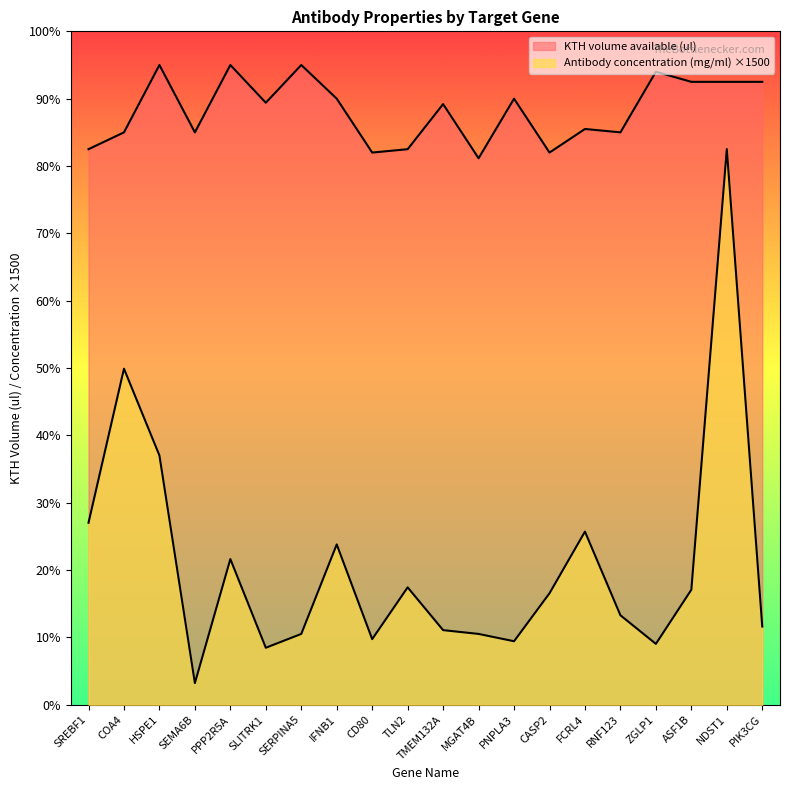

What is the average value of the Antibody concentration (mg/ml) series?

415.7